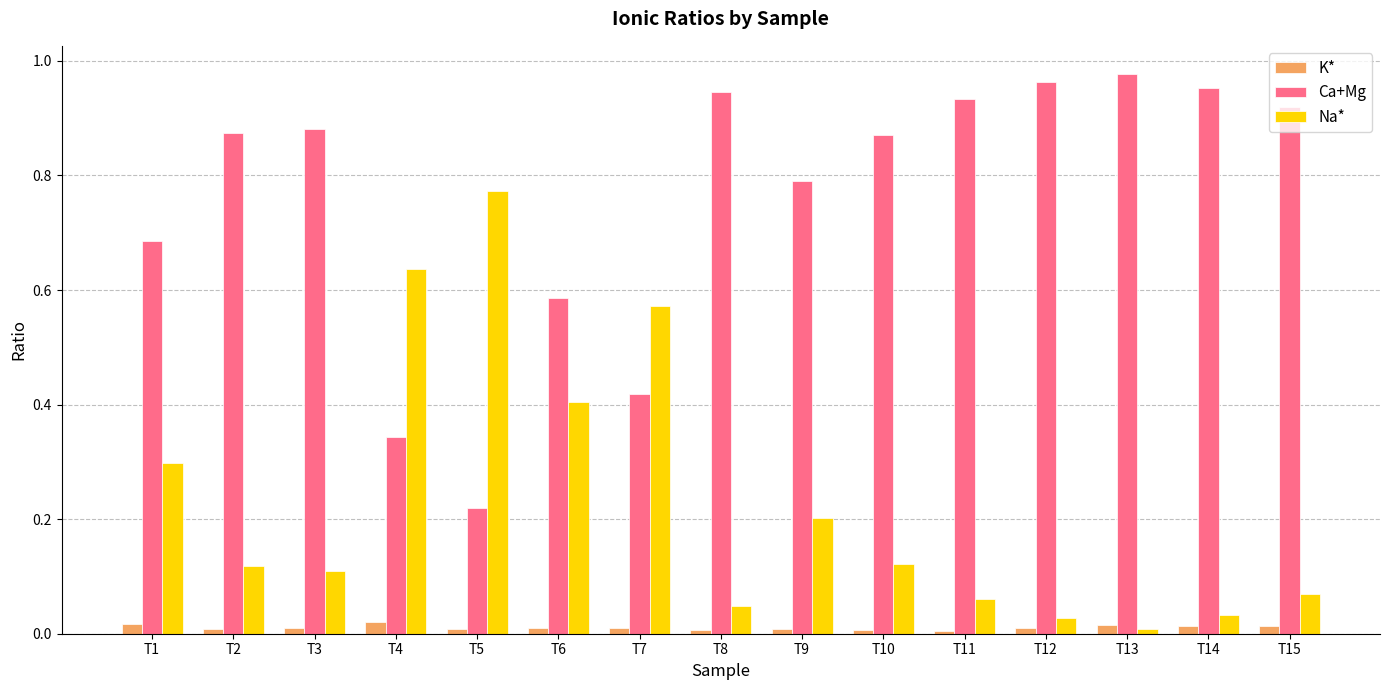

At T4, list the series in order from smallest to largest.

K*, Ca+Mg, Na*